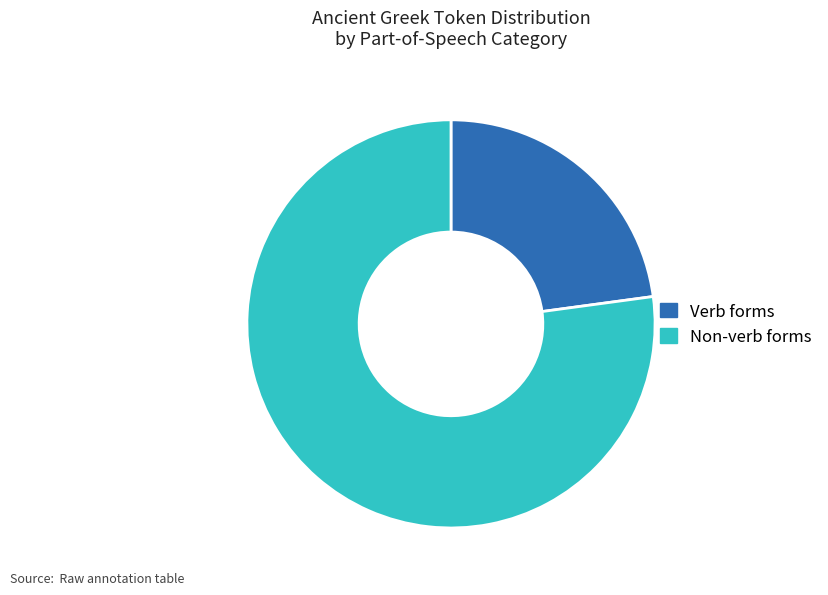

Rank the categories by value from lowest to highest.

Verb forms, Non-verb forms